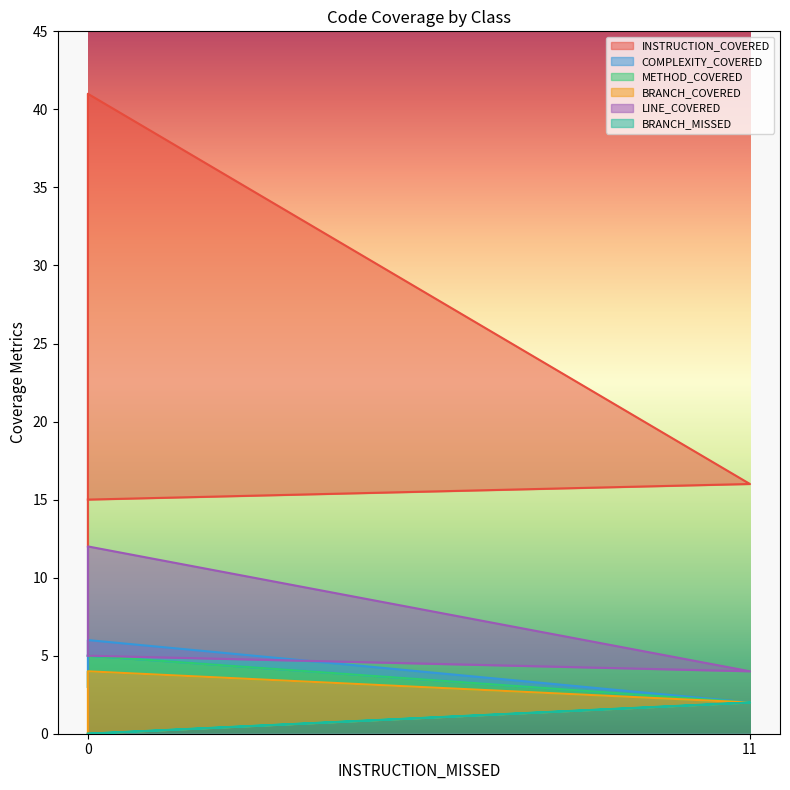

What is the average value of the INSTRUCTION_COVERED series?

21